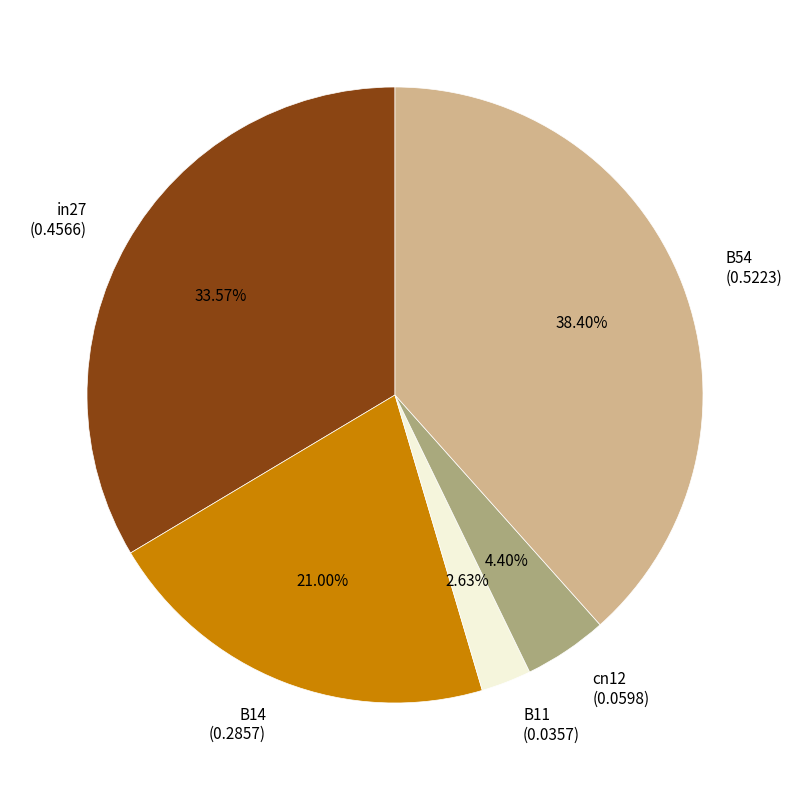

The in27 slice represents 34% of the pie. True or false?

True